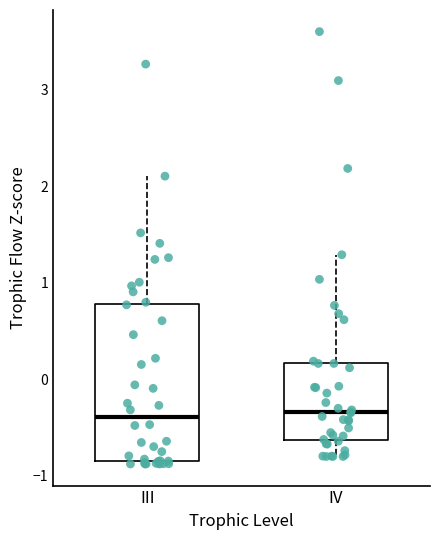

Reading left to right, read every box against the y-axis: the position of its median line, the range the box covers, and the ends of its whiskers. The values are not printed on the chart, so give them approximately, as read against the axis.

III: median -0.4, box -0.8 to 0.8, whiskers -0.9 to 2.1
IV: median -0.3, box -0.6 to 0.2, whiskers -0.8 to 1.3